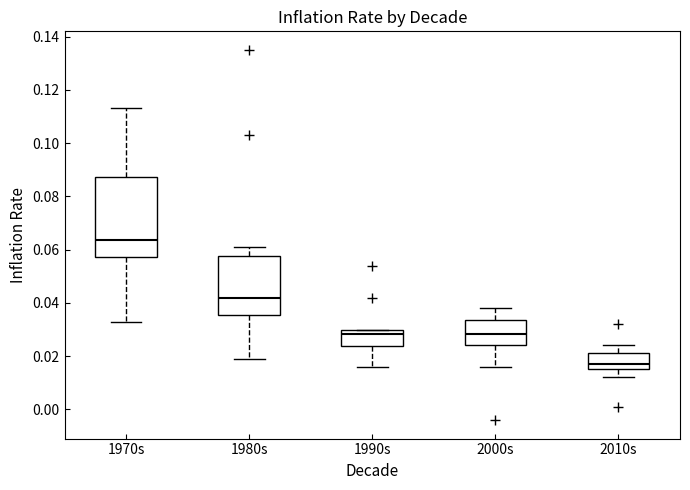

Which box's median line is the highest?

1970s